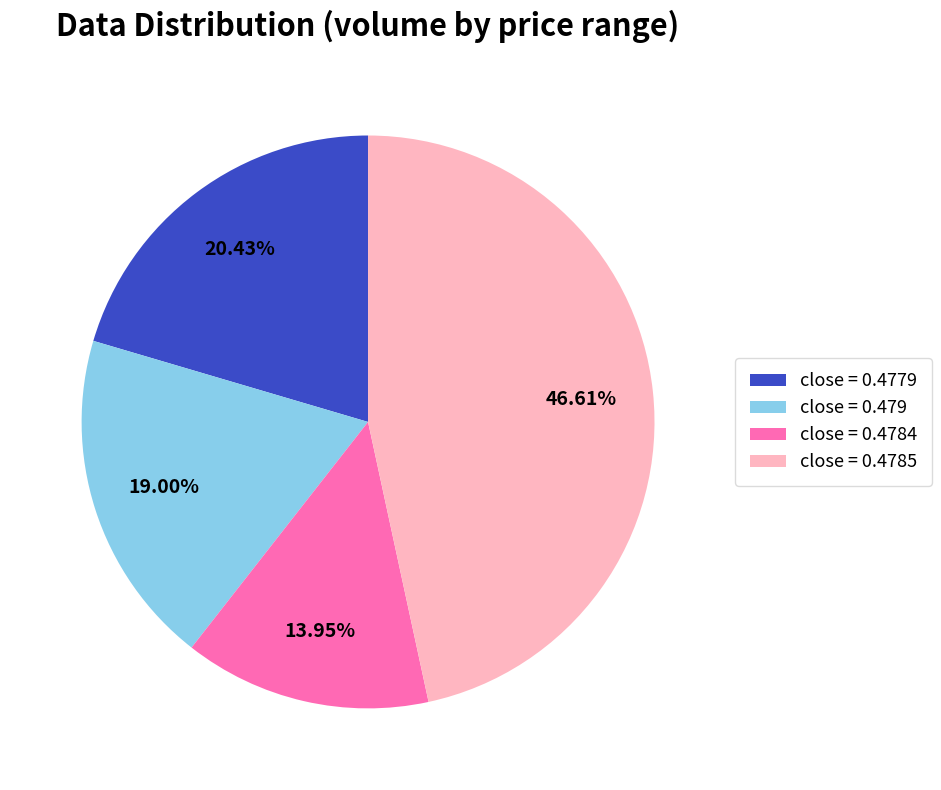

Does close = 0.4785 represent more than half of the total?

No